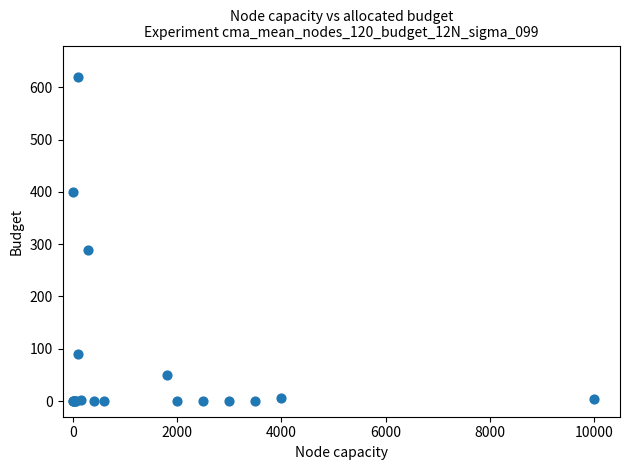

What Y value in the scatter plot is closest to 310?

288